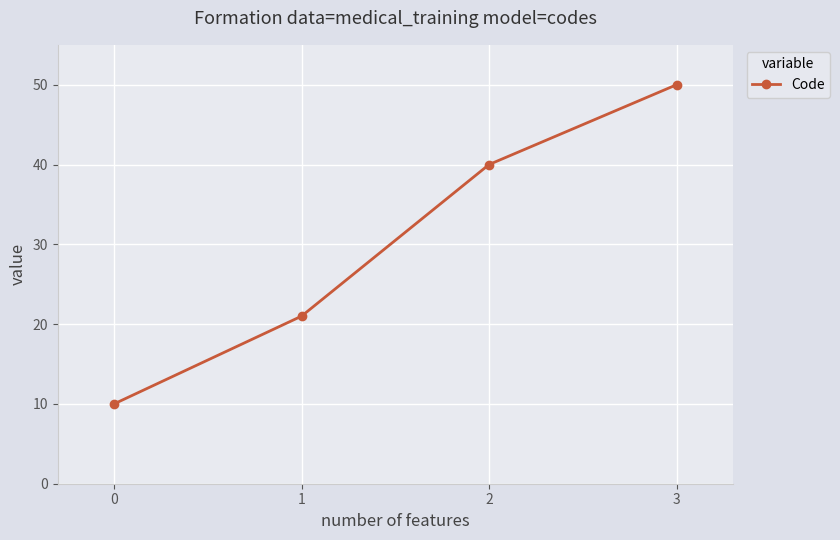

Is it true that the value at 0 is 10?

True